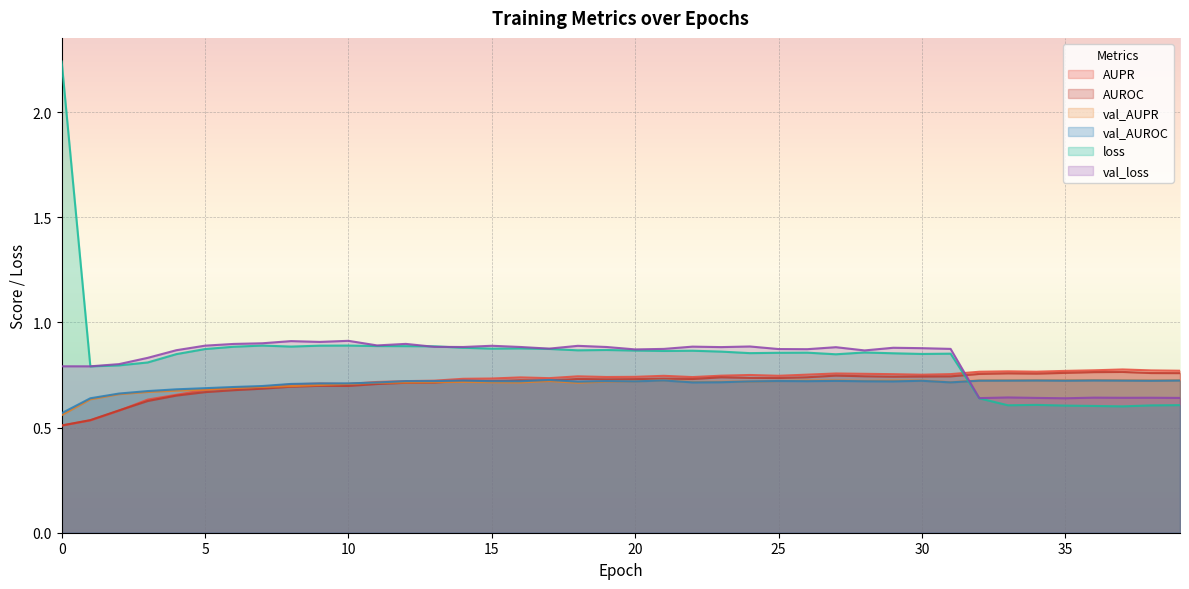

Between which two adjacent categories do loss and val_loss first intersect?

0 and 1